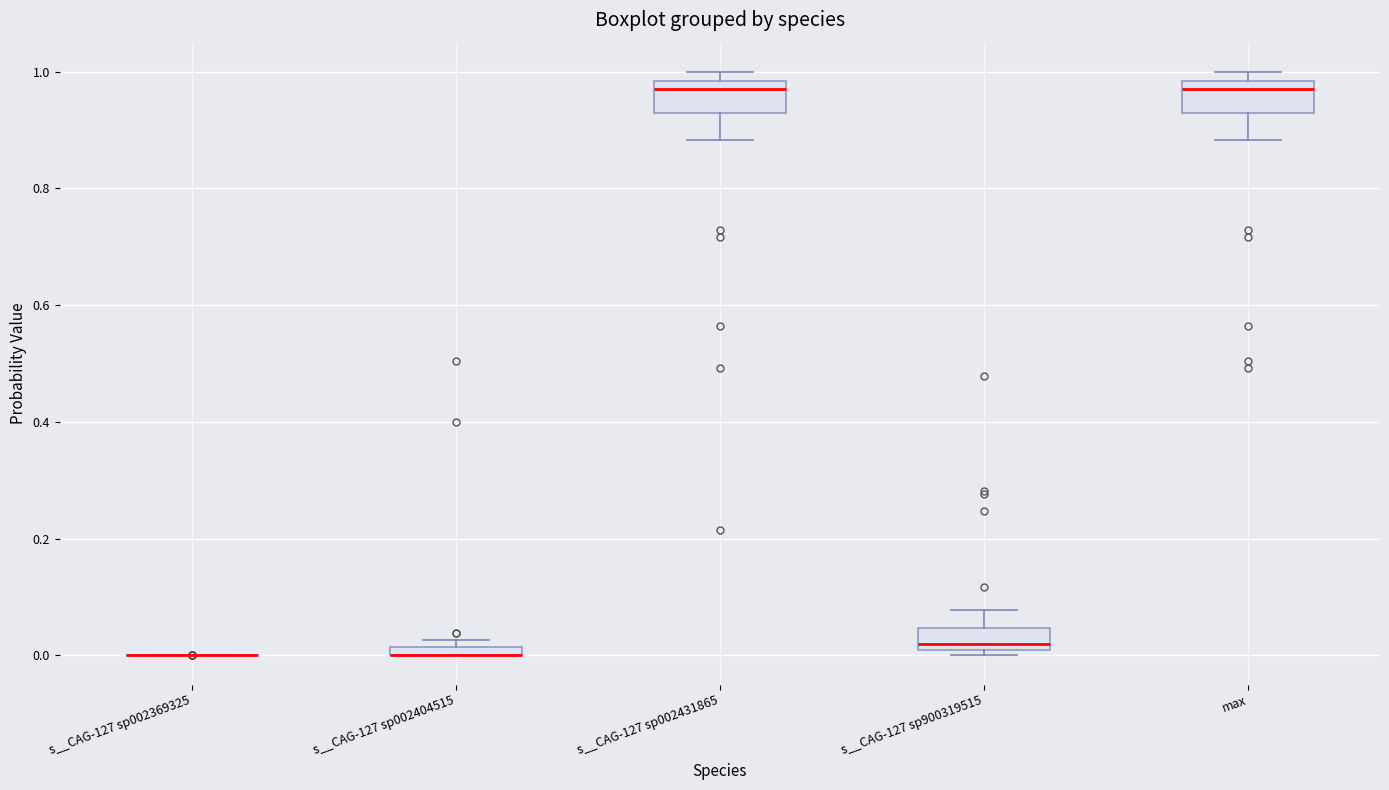

Where does the lower whisker of the box for max end on the y-axis? The values are not printed on the chart, so give them approximately, as read against the axis.

0.88